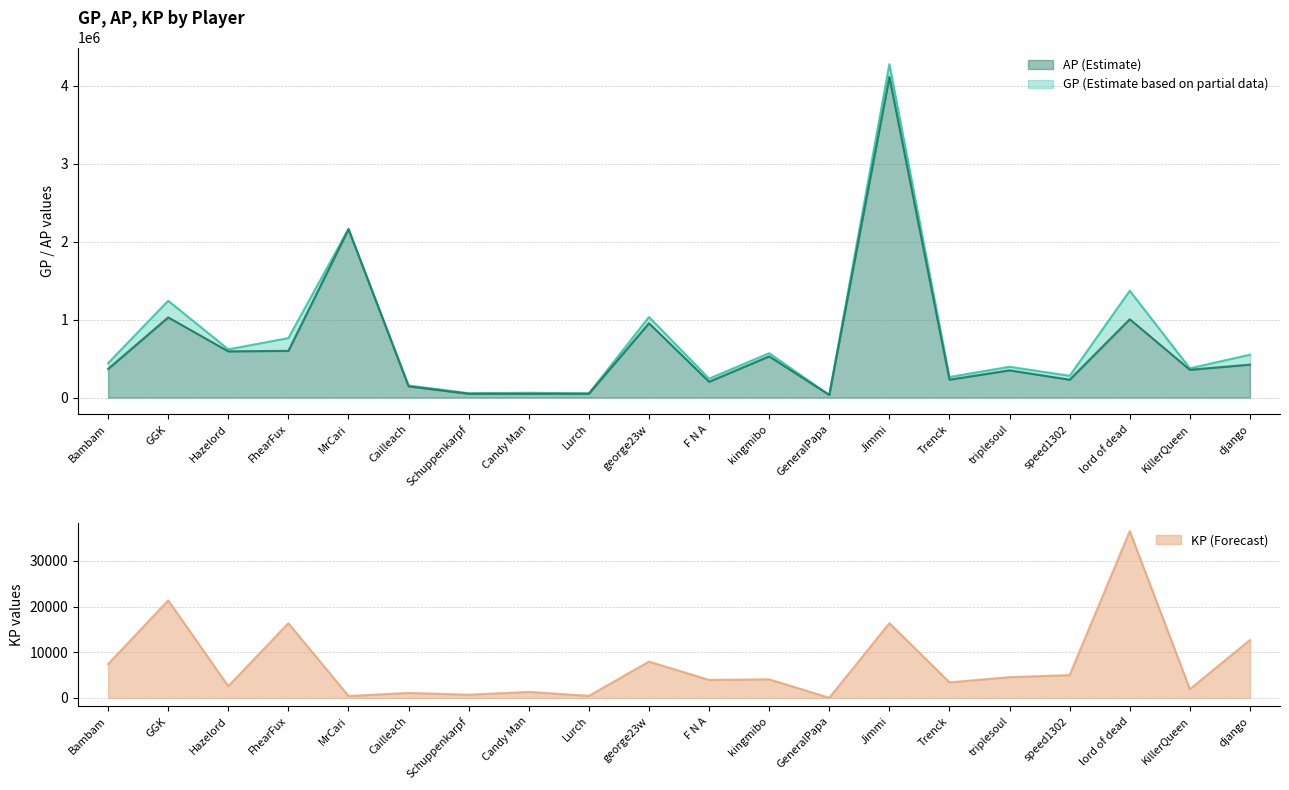

What is the difference between the GP values at kingmibo and MrCari?

1595412.0